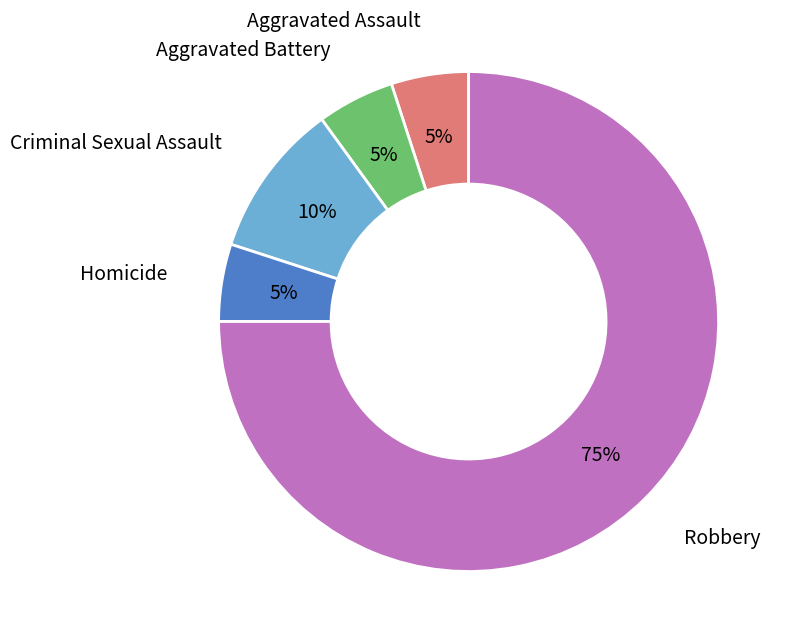

Does Aggravated Battery account for over 50% of the chart?

No